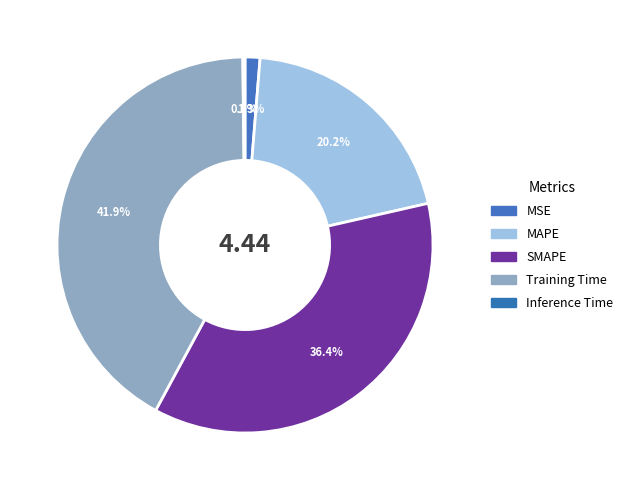

To the nearest percent, what is the average slice percentage?

20%